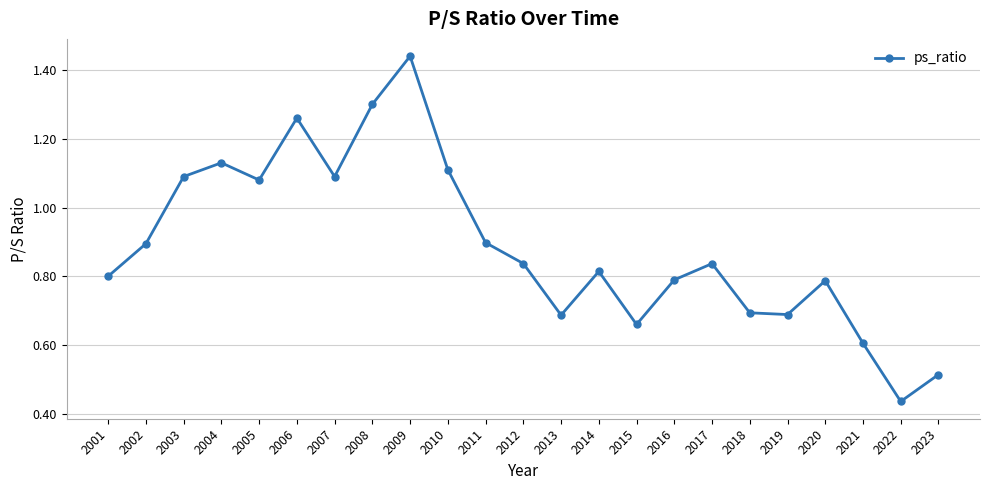

Which category has the lowest value across all series?

2022